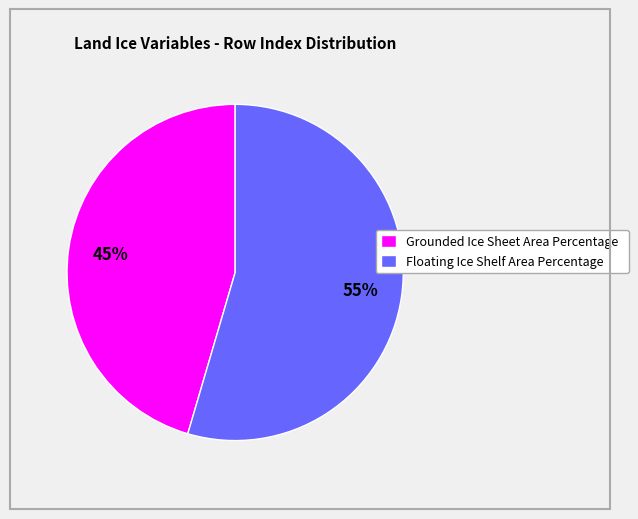

Between Grounded Ice Sheet Area Percentage and Floating Ice Shelf Area Percentage, which is larger?

Floating Ice Shelf Area Percentage